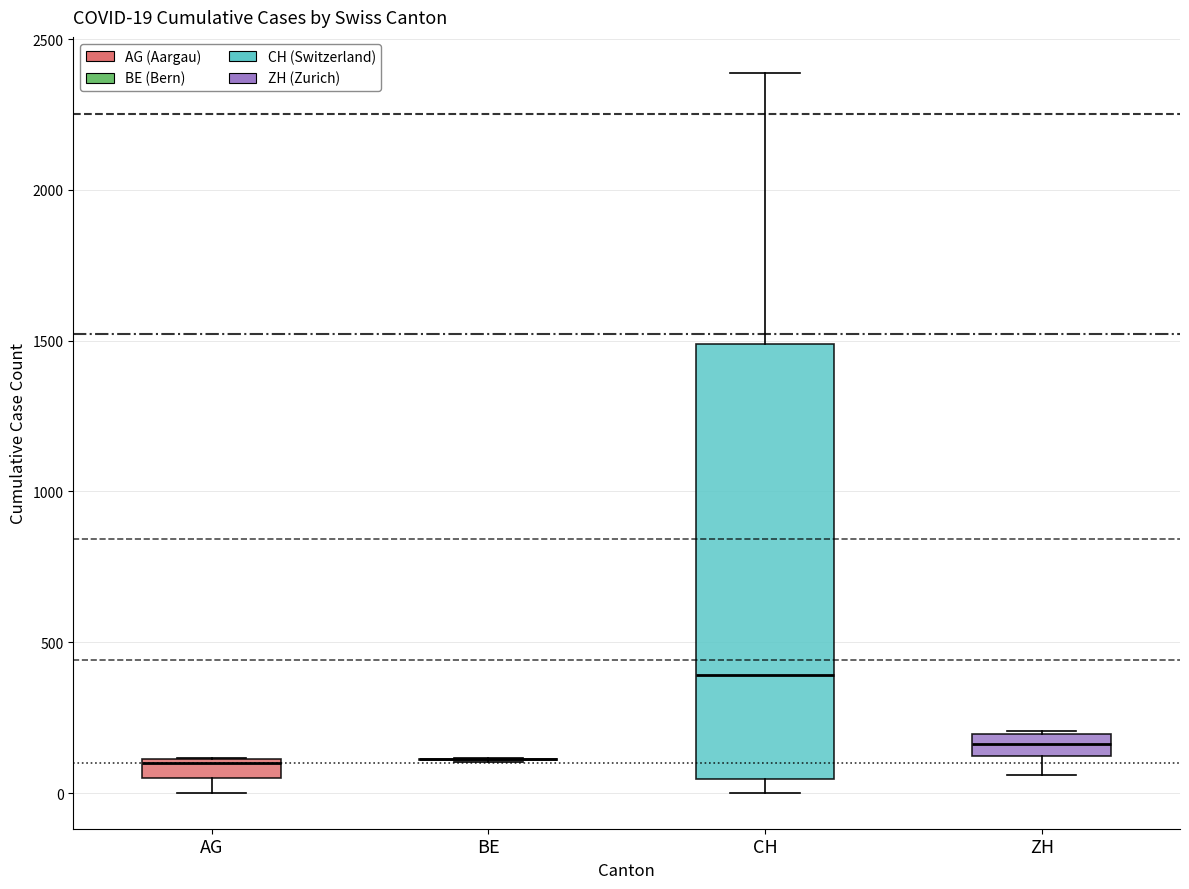

Which box is the tallest, from its lower edge to its upper edge?

CH